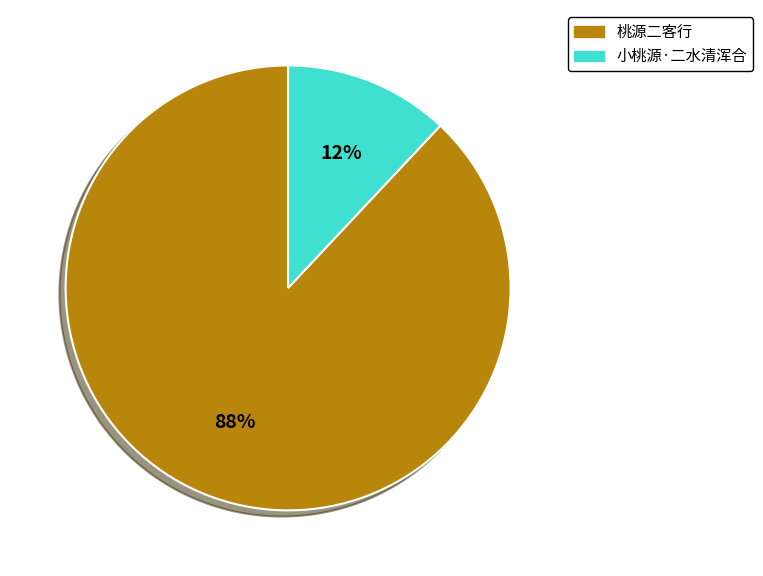

Which has a higher value, 小桃源·二水清浑合 or 桃源二客行?

桃源二客行